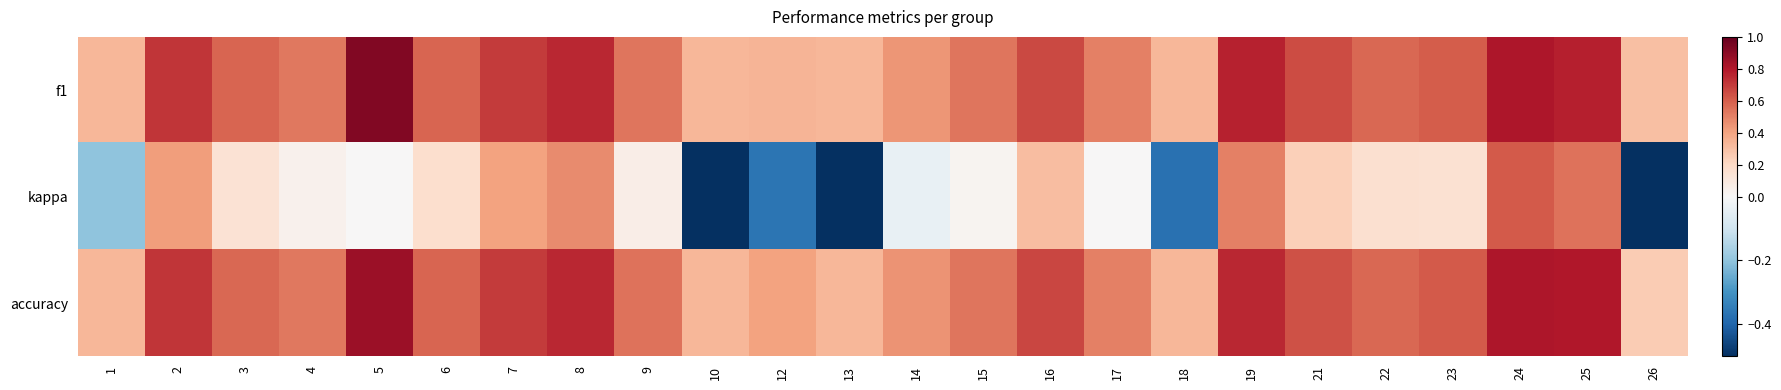

Reading left to right, list all the values displayed in this chart.

f1: 1=0.3	2=0.7	3=0.6	4=0.5	5=0.9	6=0.6	7=0.7	8=0.8	9=0.5	10=0.3	12=0.3	13=0.3	14=0.4	15=0.5	16=0.7	17=0.5	18=0.3	19=0.8	21=0.7	22=0.6	23=0.6	24=0.8	25=0.8	26=0.3
kappa: 1=-0.2	2=0.4	3=0.1	4=0.0	5=0.0	6=0.2	7=0.4	8=0.5	9=0.1	10=-0.5	12=-0.4	13=-0.5	14=-0.0	15=0.0	16=0.3	17=0.0	18=-0.4	19=0.5	21=0.2	22=0.2	23=0.2	24=0.6	25=0.5	26=-0.5
accuracy: 1=0.3	2=0.7	3=0.6	4=0.5	5=0.9	6=0.6	7=0.7	8=0.8	9=0.5	10=0.3	12=0.4	13=0.3	14=0.5	15=0.5	16=0.7	17=0.5	18=0.3	19=0.8	21=0.6	22=0.6	23=0.6	24=0.8	25=0.8	26=0.2